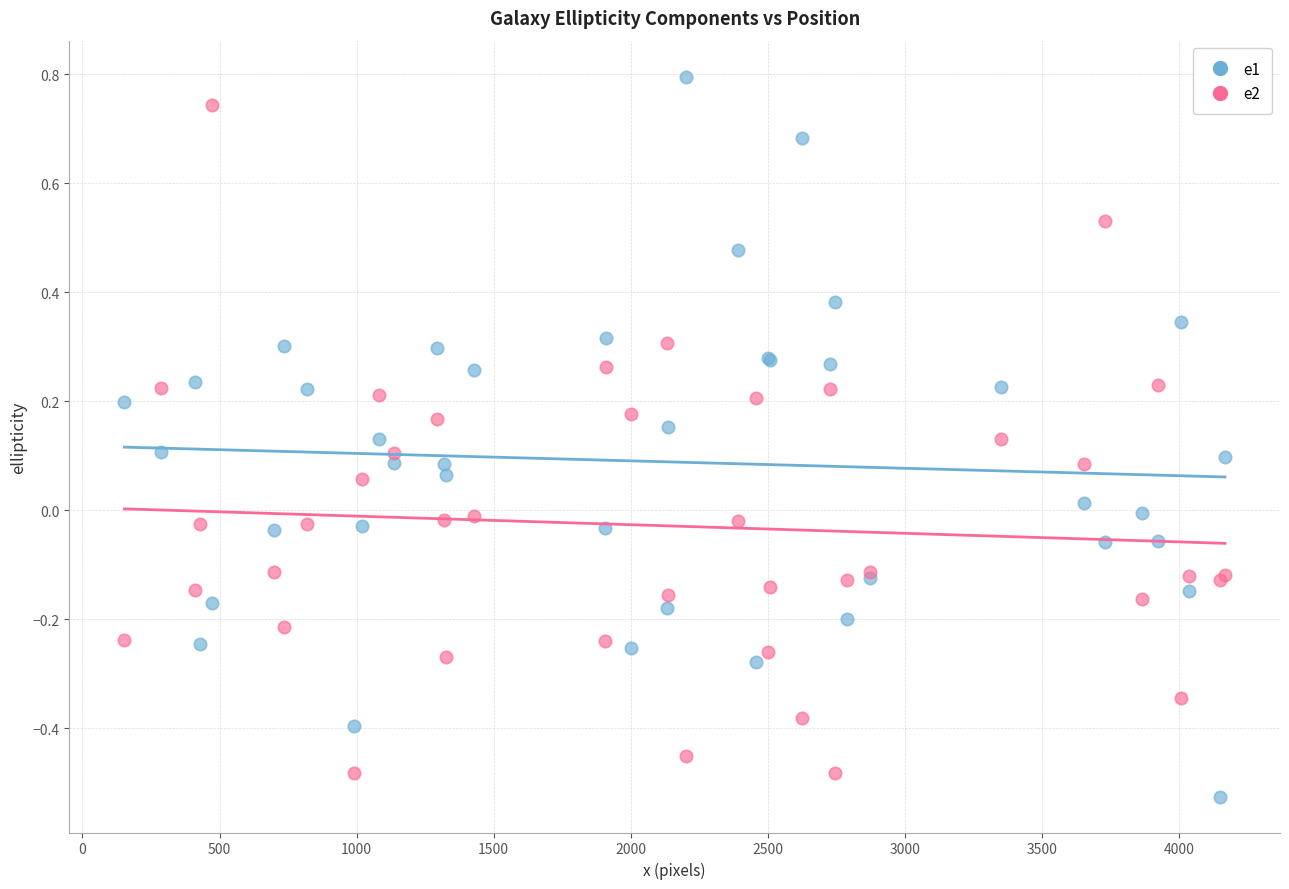

What is the X range (max minus min) for the scatter plot?

4014.0